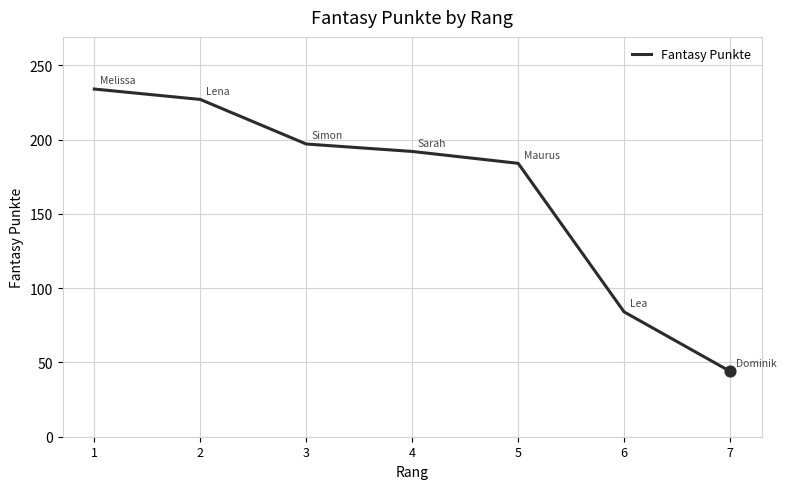

Approximately how many times larger is the value at 7 compared to 6?

0.5